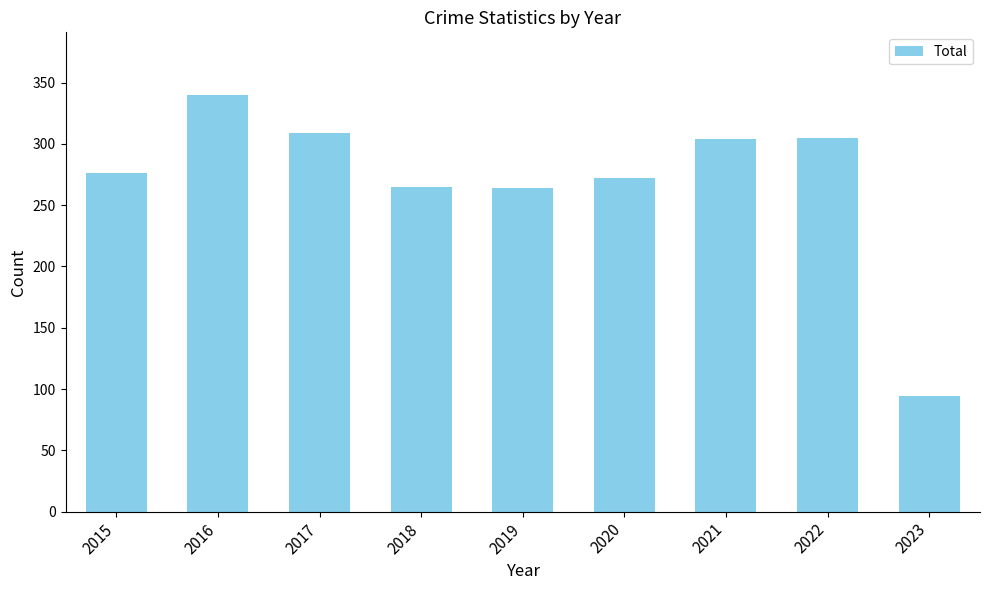

Which label corresponds to the largest value in the chart?

2016